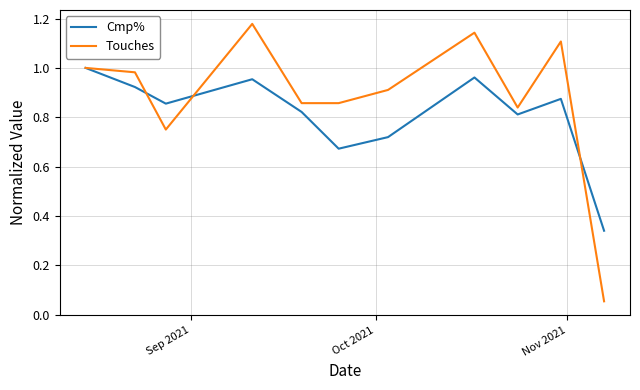

Which series has the largest range (max minus min)?

Touches